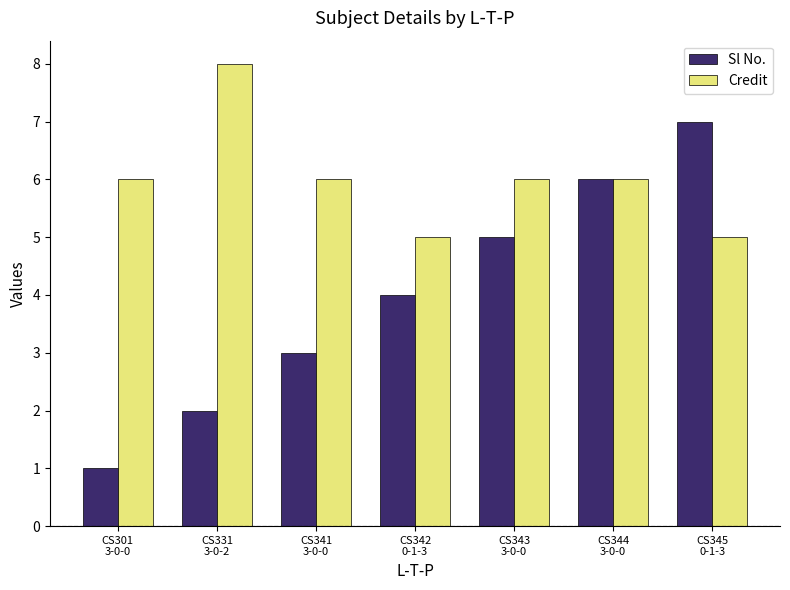

What is the difference between the maximum and minimum values in the Credit series?

3